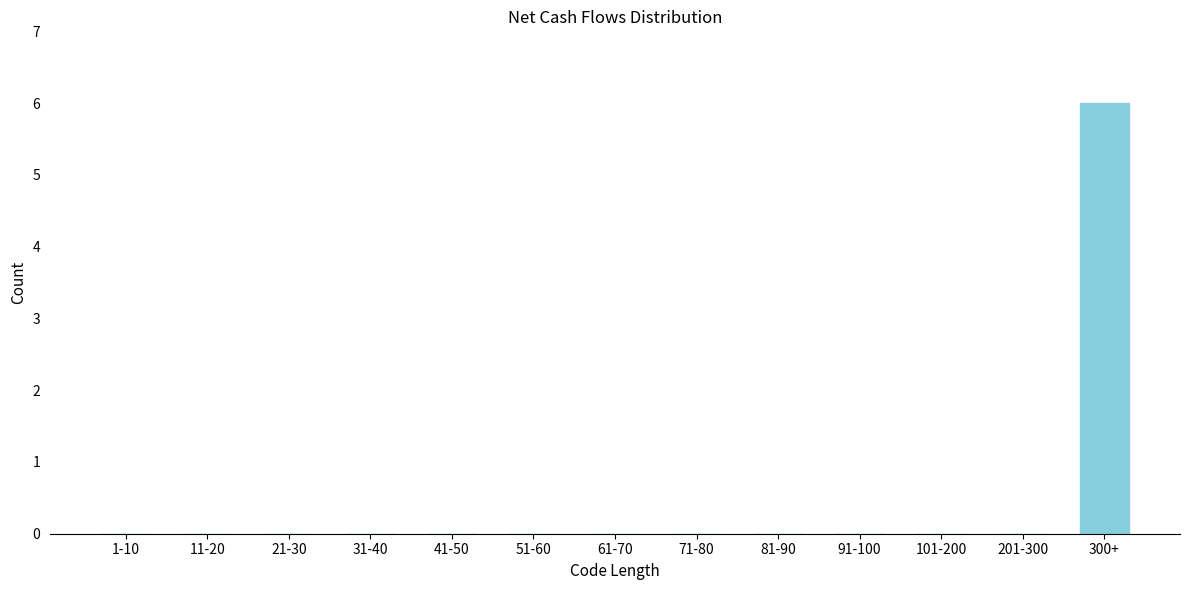

Reading left to right, transcribe all the data shown in this chart.

1-10=0	11-20=0	21-30=0	31-40=0	41-50=0	51-60=0	61-70=0	71-80=0	81-90=0	91-100=0	101-200=0	201-300=0	300+=6